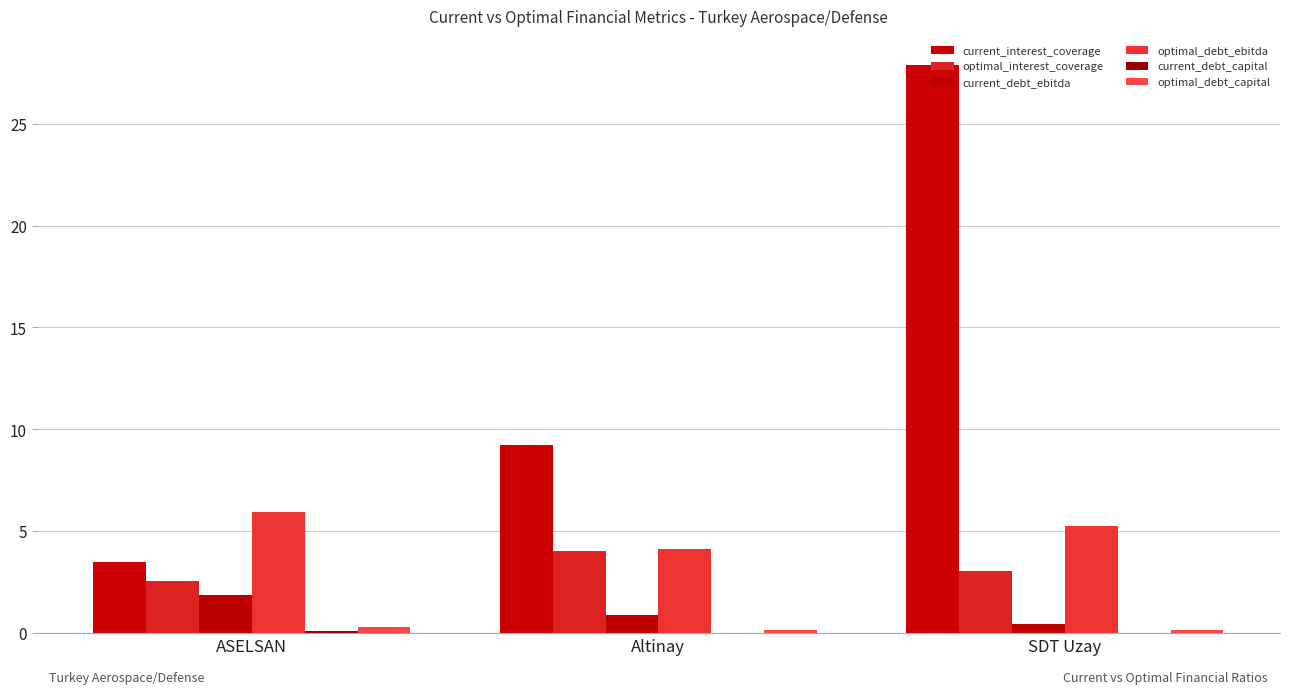

How many groups of bars are there?

3